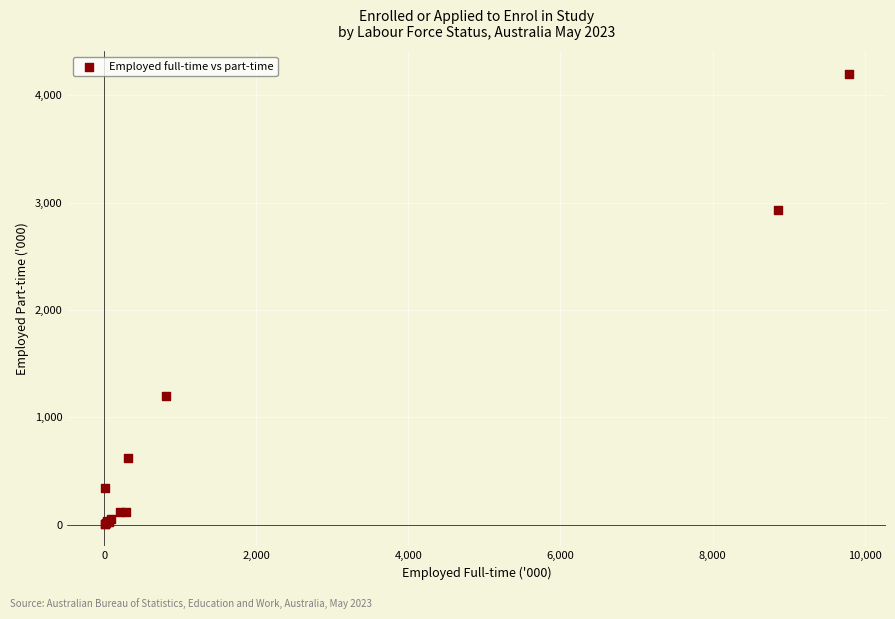

What Y value in the scatter plot is closest to 2104?

2931.5